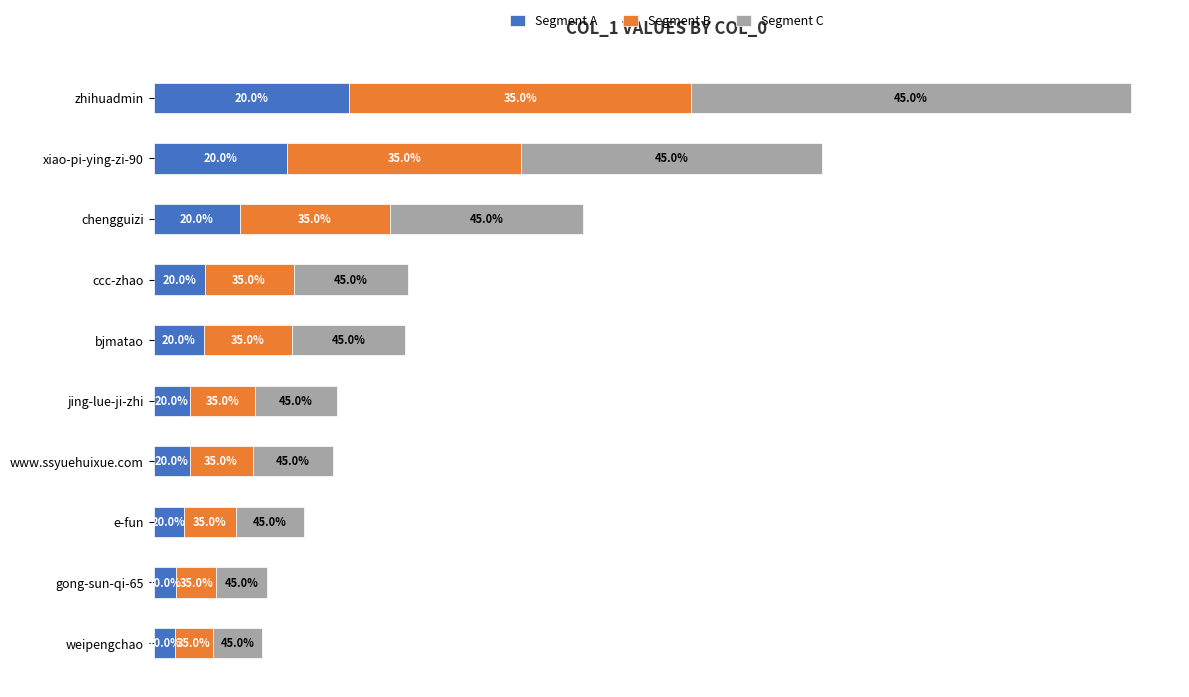

What is the difference between the maximum and minimum values in the Segment B series?

49668.1